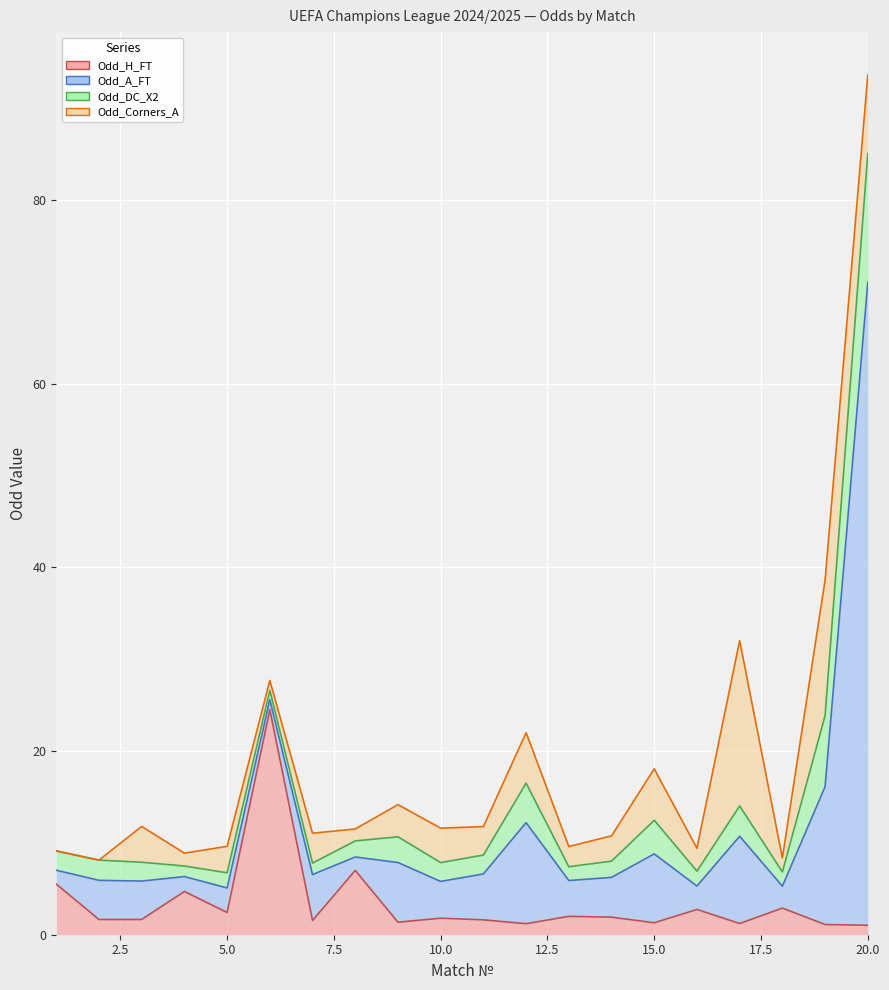

What is the sum of all Odd_Corners_A values?

85.5